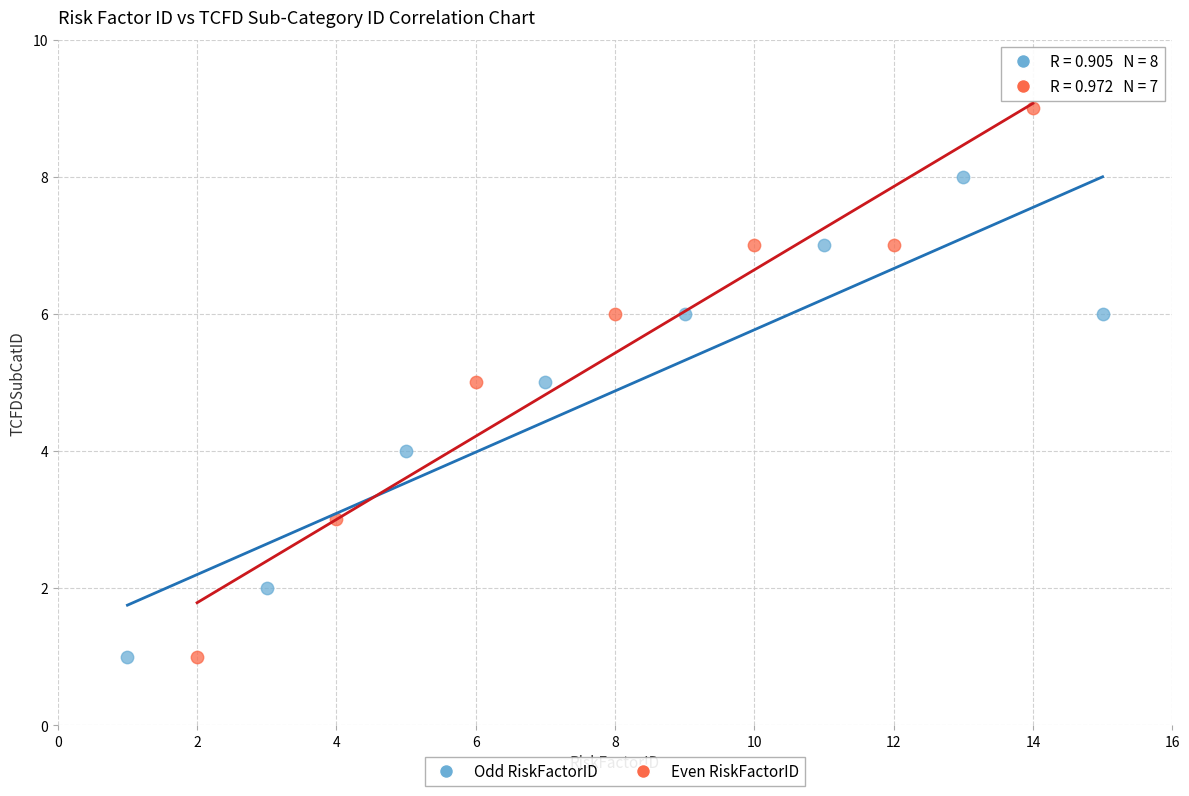

Which series contains the highest Y value?

Even RiskFactorID